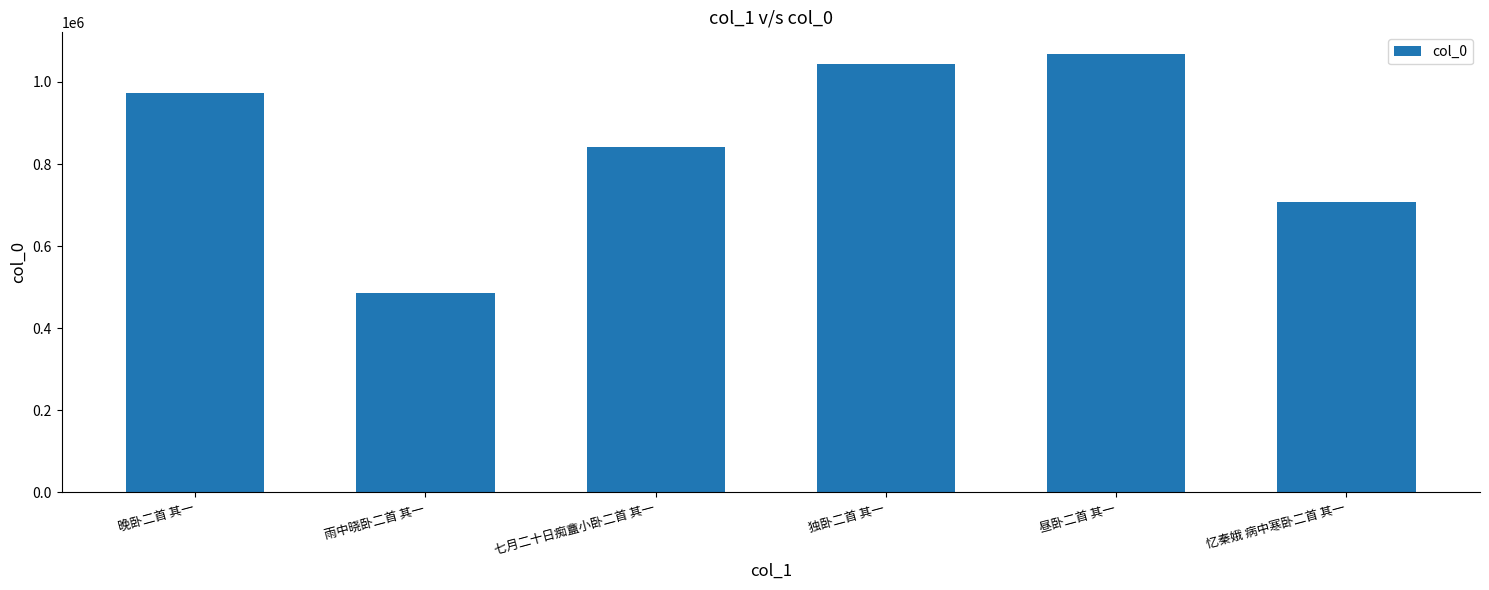

What is the ratio of the value at 七月二十日痴盦小卧二首 其一 to the value at 忆秦娥 病中寒卧二首 其一?

1.2